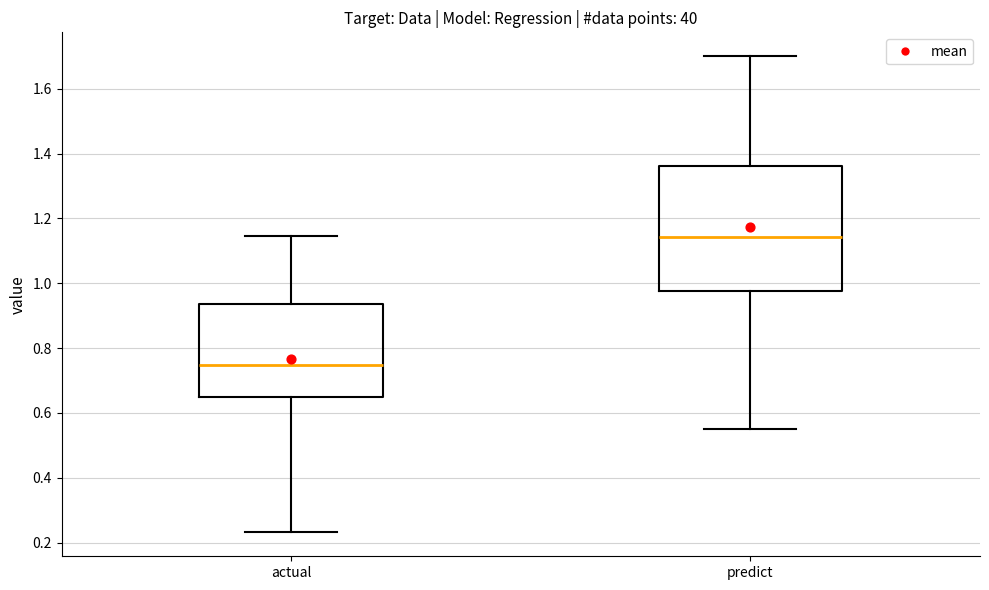

Reading left to right, transcribe this box plot: for each box, give where its median line is, the range the box spans, and where its two whiskers end, as read against the y-axis. The values are not printed on the chart, so give them approximately, as read against the axis.

actual: median 0.74, box 0.64 to 0.94, whiskers 0.24 to 1.14
predict: median 1.14, box 0.98 to 1.36, whiskers 0.54 to 1.70